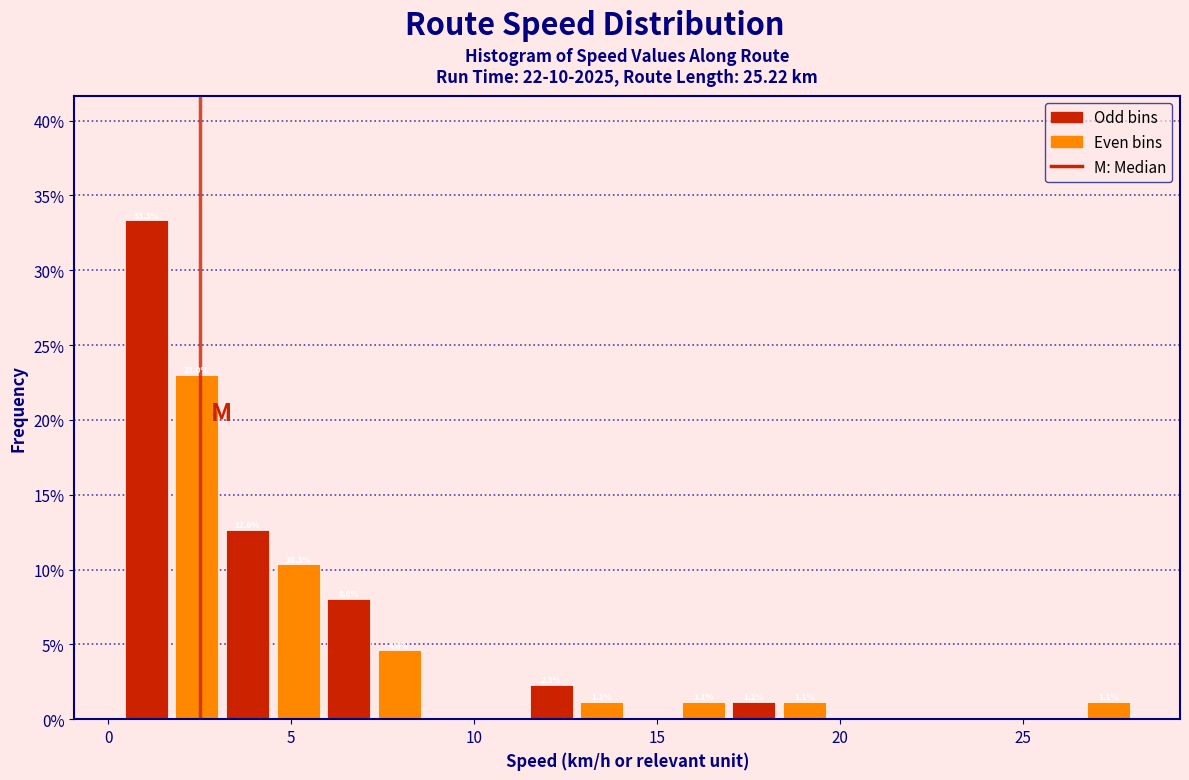

Read against the x-axis, roughly where is the centre of the tallest bar?

1.0